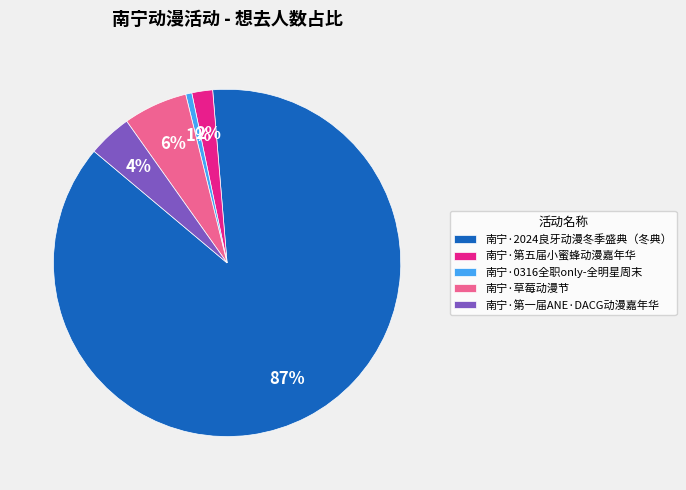

How many segments does this pie chart have?

5